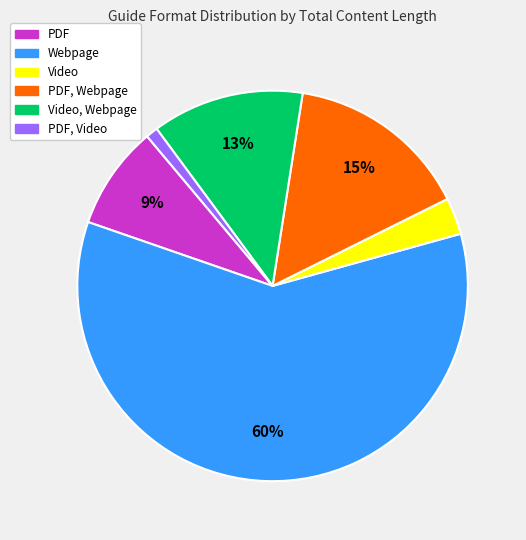

Is there any slice that represents more than half of the pie?

Yes